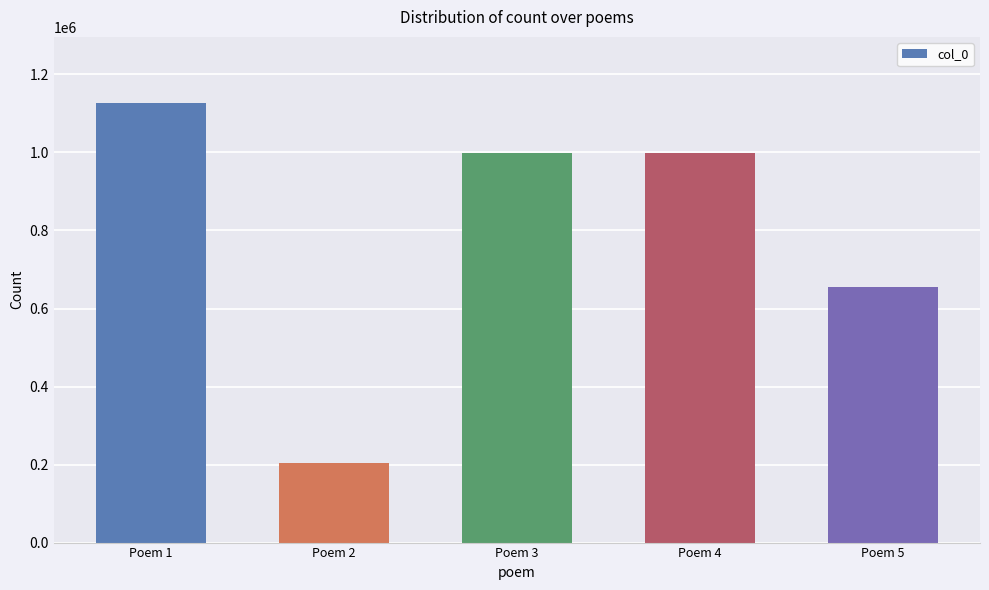

Approximately how many times larger is the value at Poem 1 compared to Poem 5?

1.7